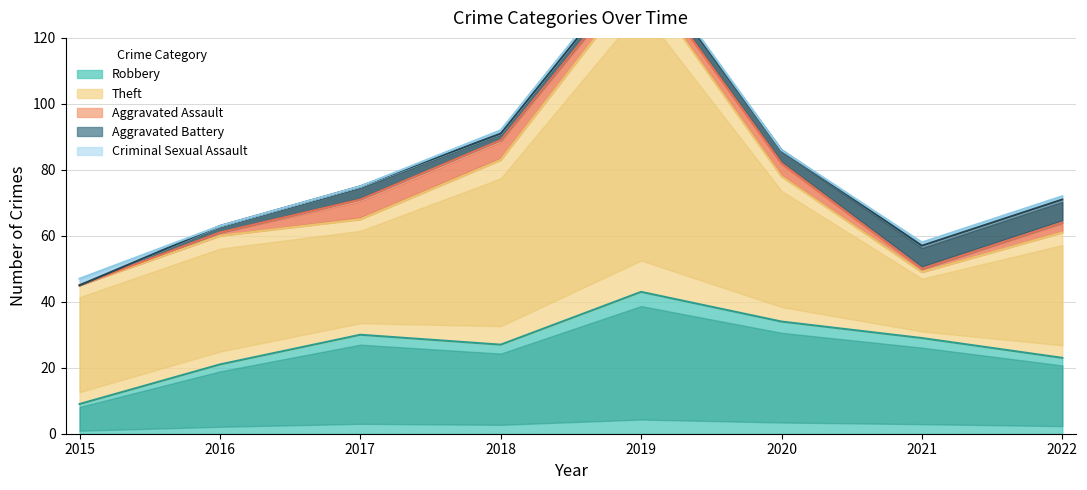

What is the total value across all series at 2019?

145